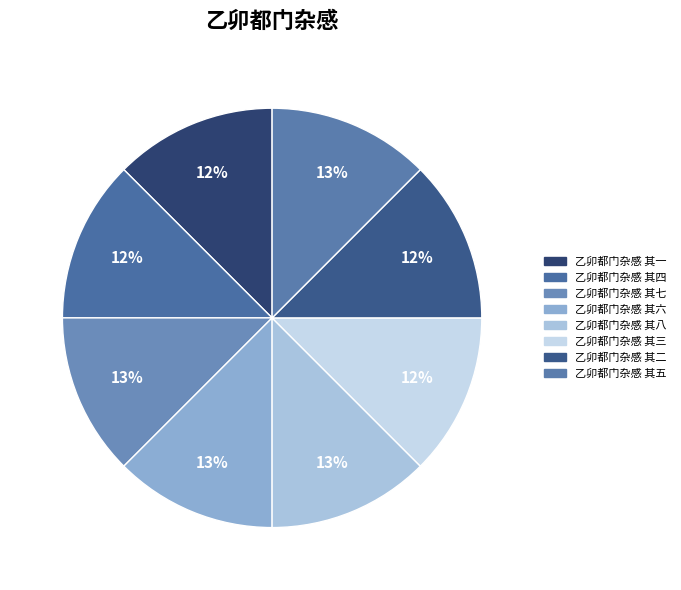

How many segments does this pie chart have?

8